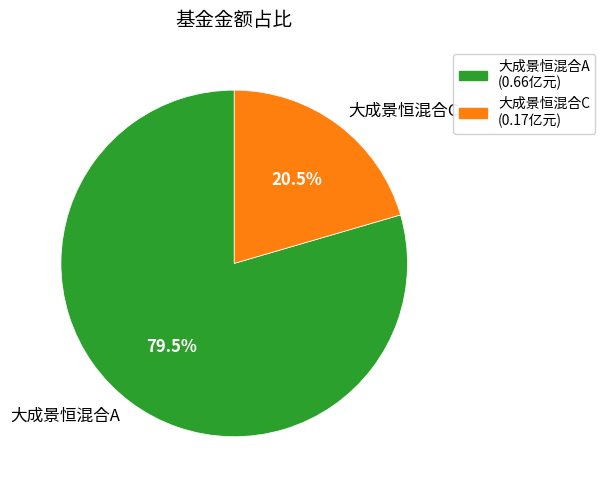

Which slice is the largest?

大成景恒混合A